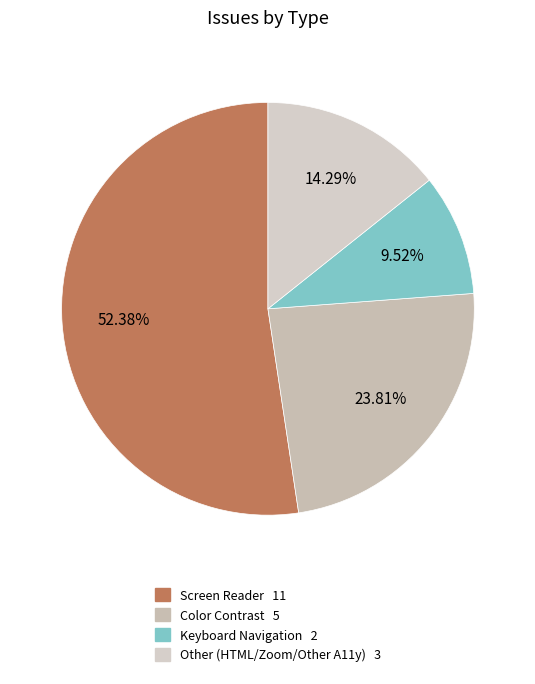

Which category has the biggest portion of the pie?

Screen Reader